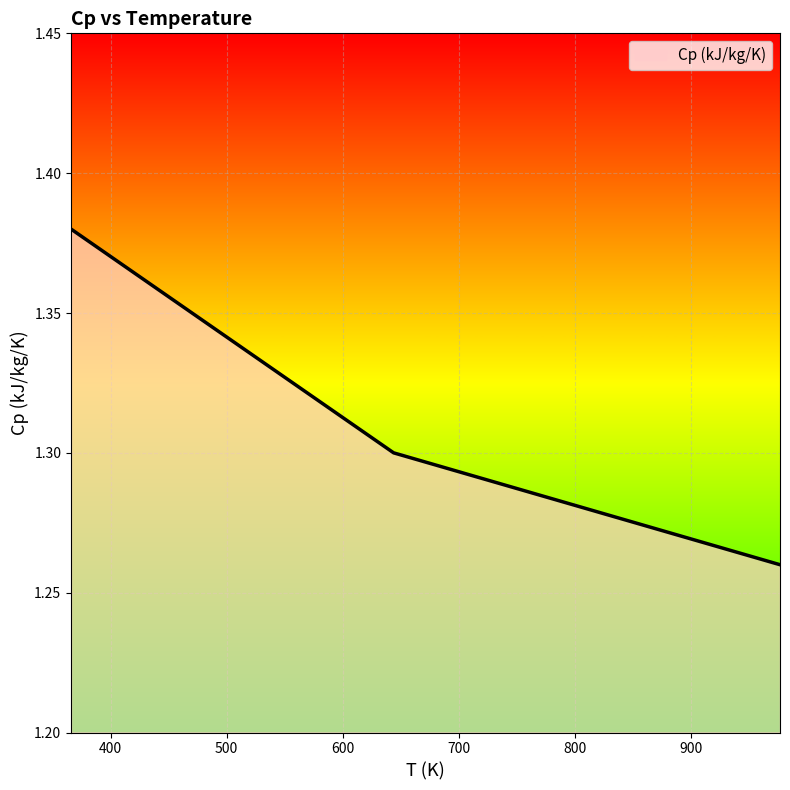

How many lines are shown in the chart?

1